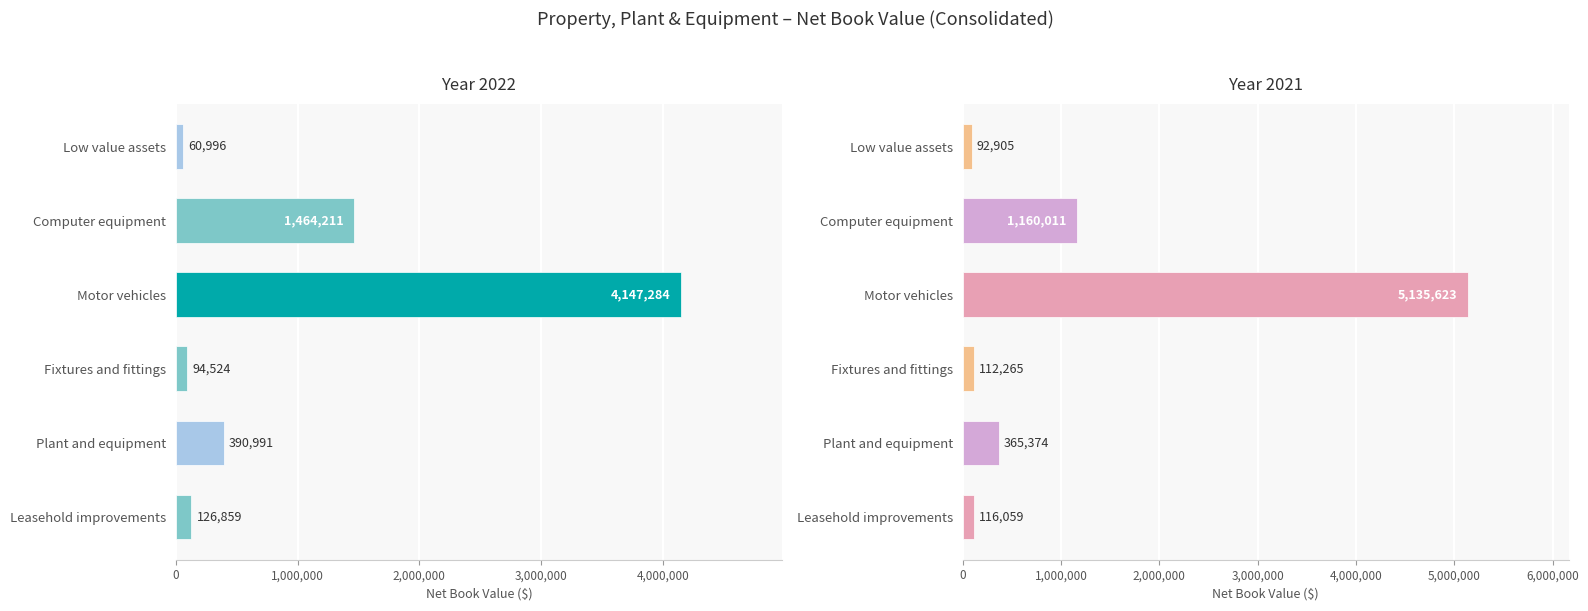

What is the value of the 2021 bar at the 5th from the left?

1160011